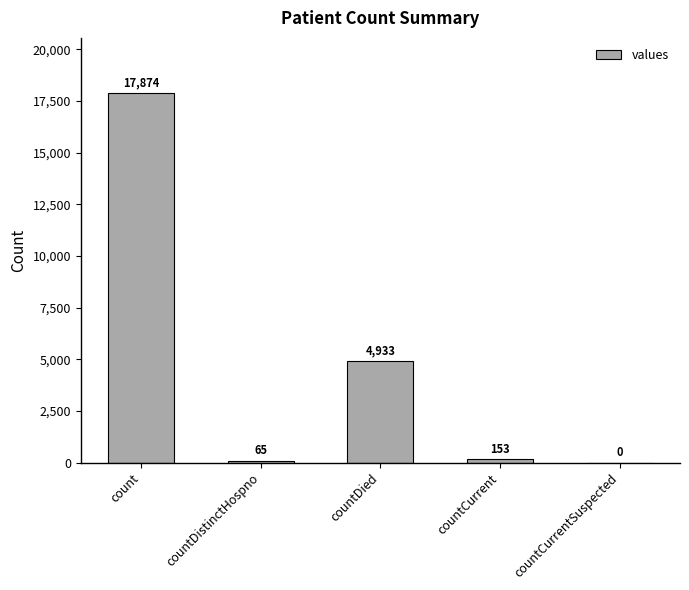

Where is the data nearest to the value 8937?

countDied